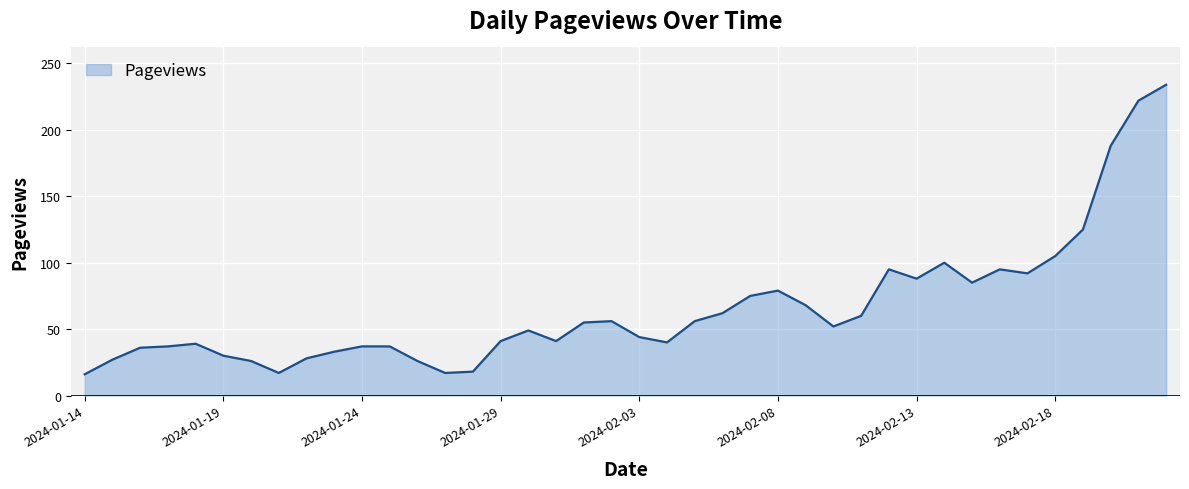

What is the minimum value shown in the chart?

16